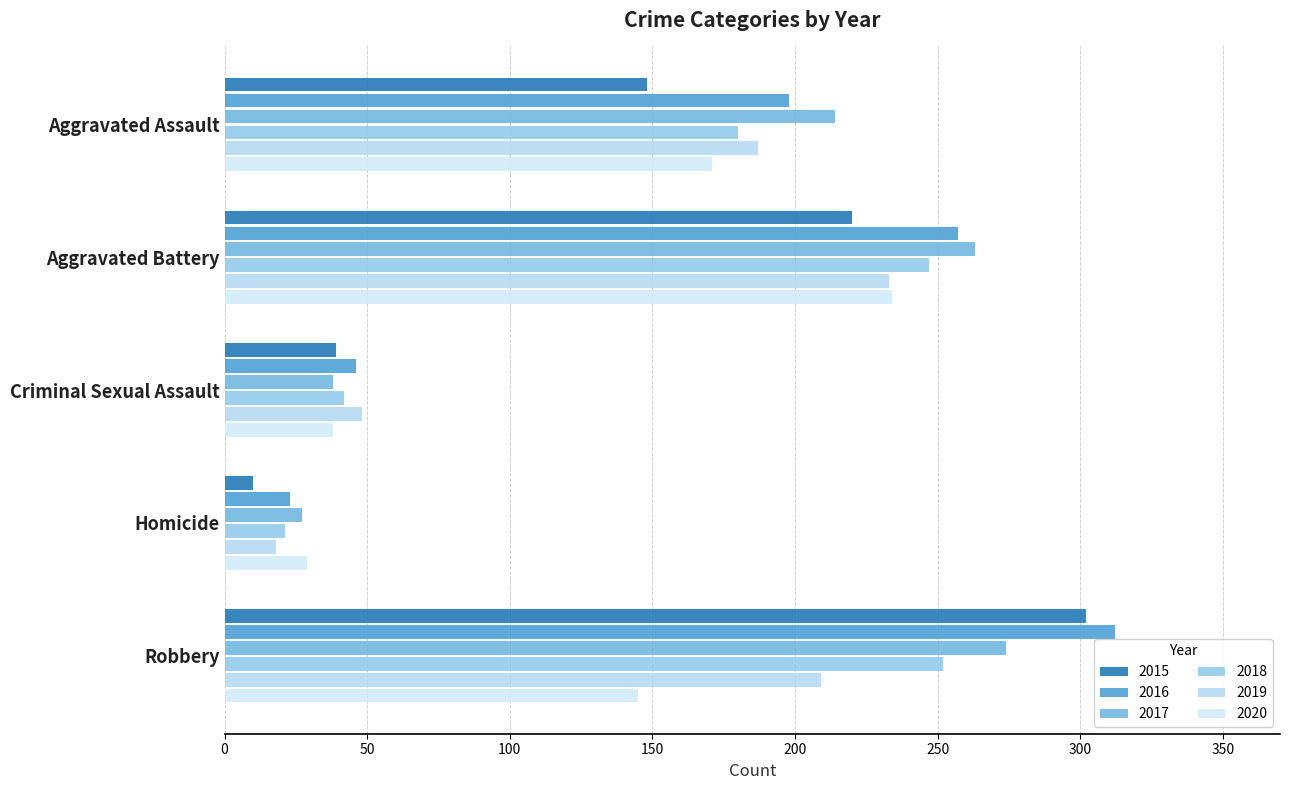

Which series has the largest range (max minus min)?

2015